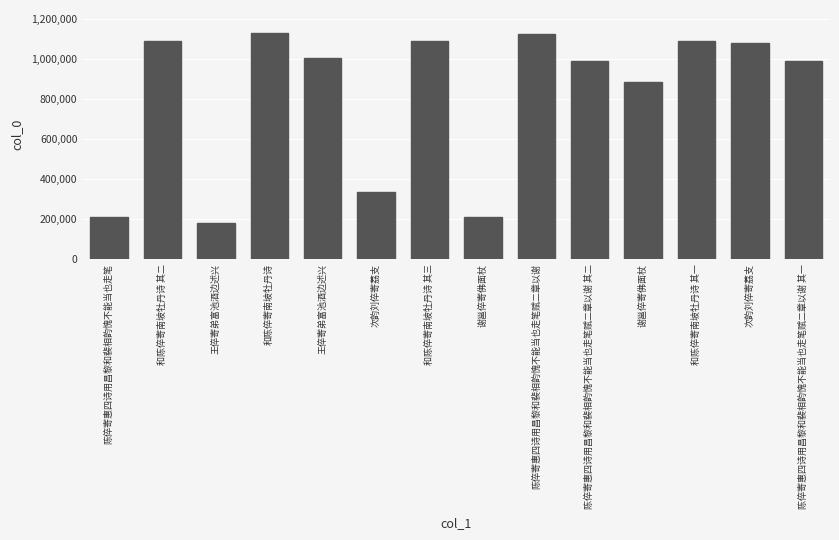

Does the chart contain any negative values?

No